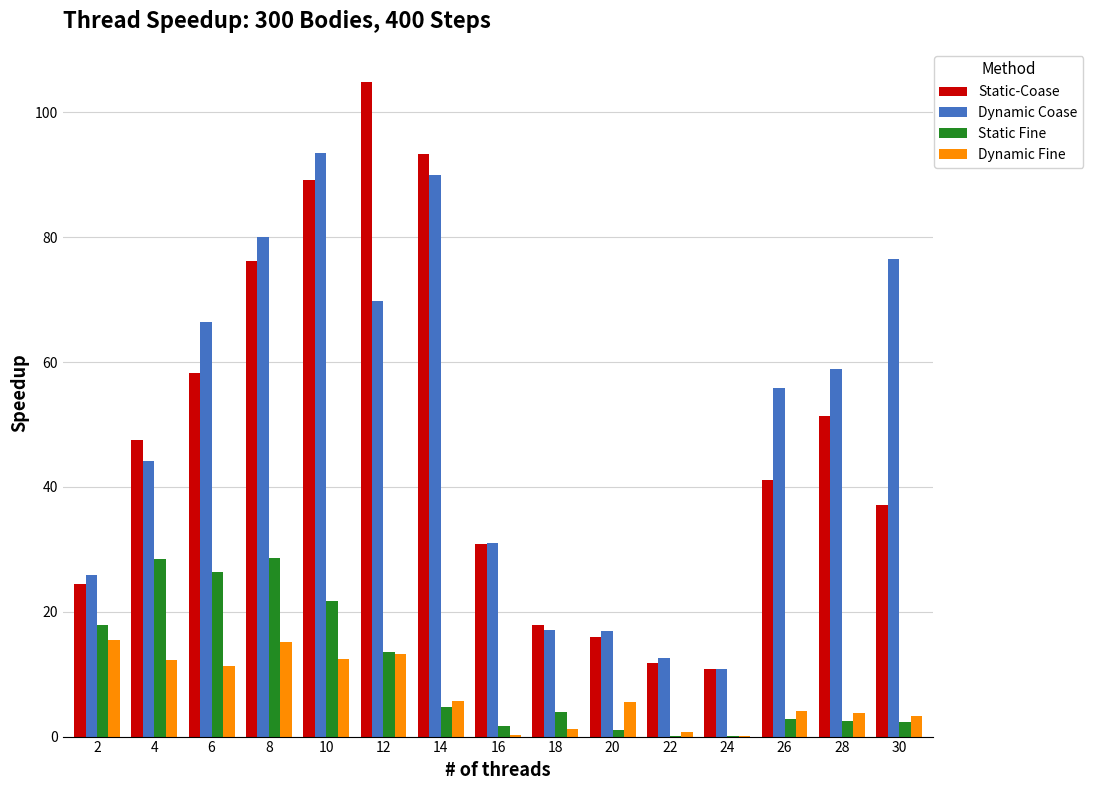

Between 4 and 22, which series saw the biggest shift?

Static-Coase